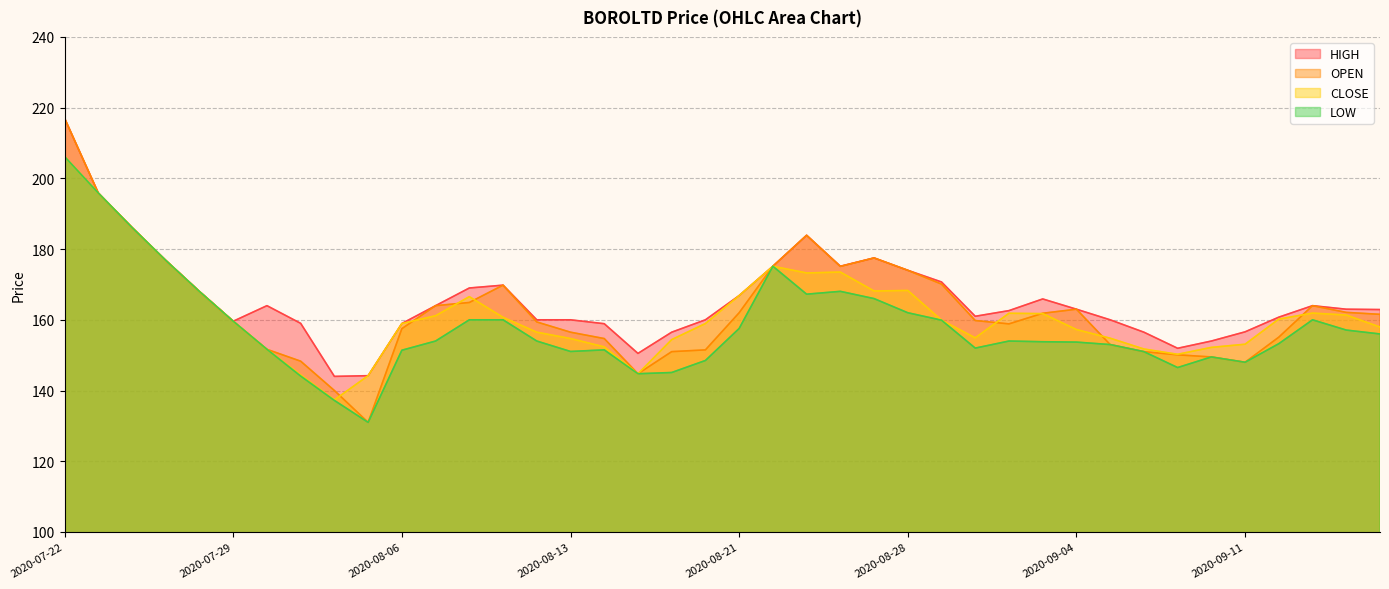

Which series changed the most between 2020-08-21 and 2020-09-15?

CLOSE